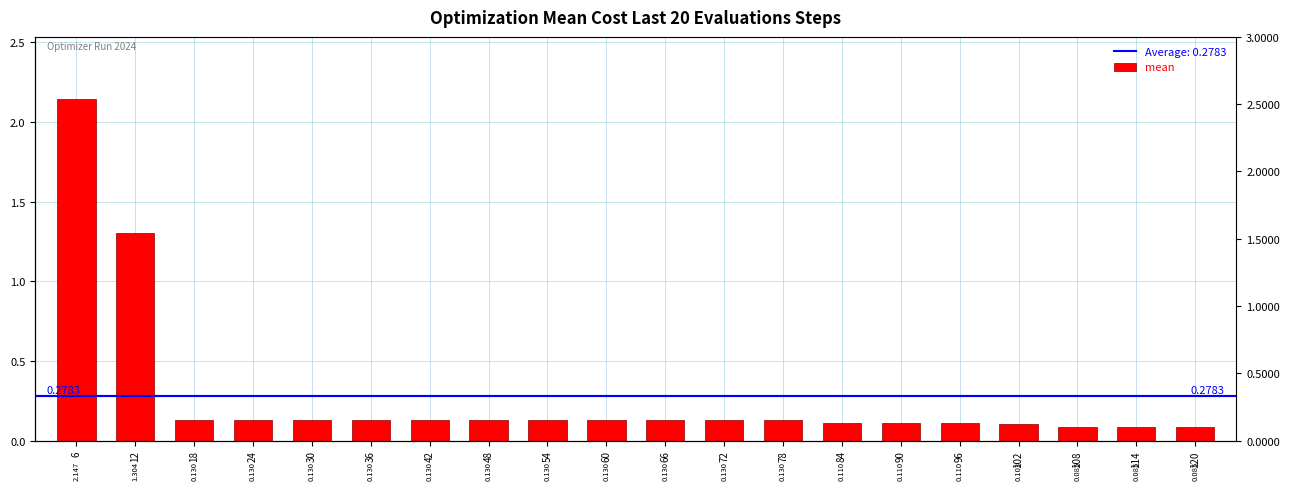

Reading left to right, transcribe all the data shown in this chart.

2.1	1.3	0.1	0.1	0.1	0.1	0.1	0.1	0.1	0.1	0.1	0.1	0.1	0.1	0.1	0.1	0.1	0.1	0.1	0.1